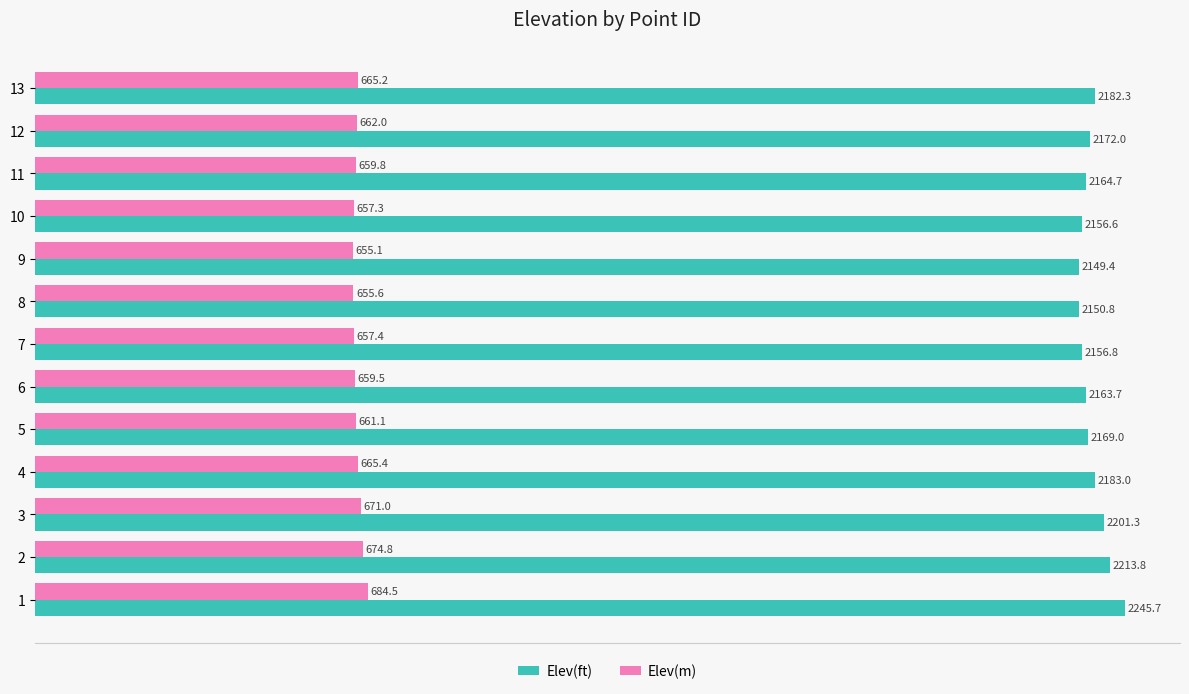

Count the number of data series in this chart.

2